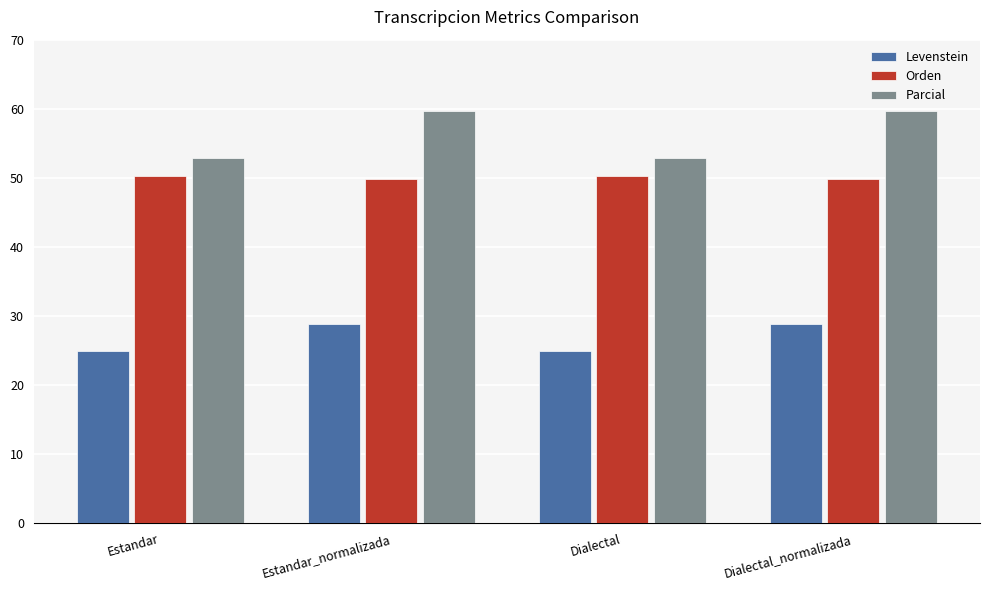

What is the total value across all series at Dialectal?

128.2